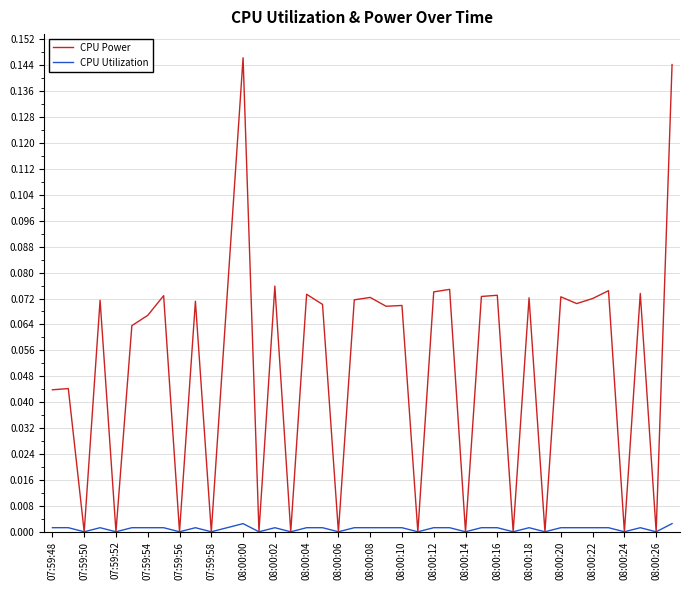

Which series has the widest spread of values?

CPU Power